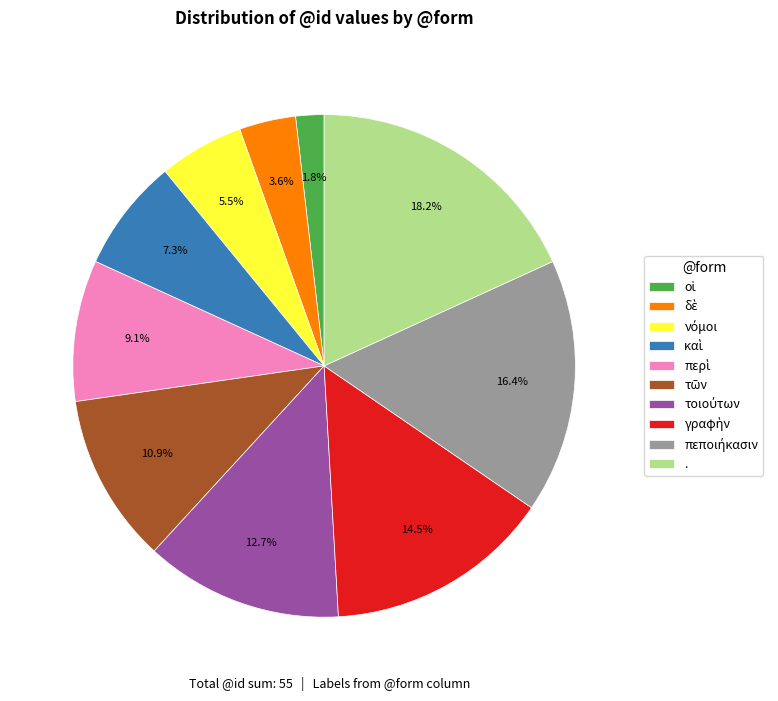

How many segments does this pie chart have?

10